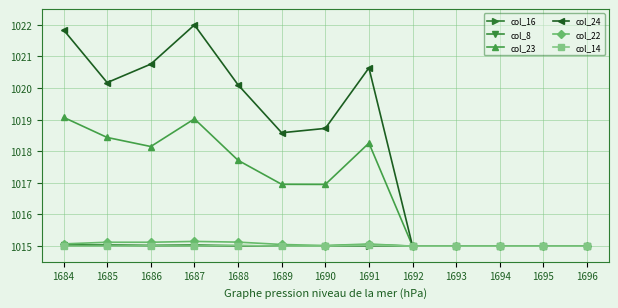

Which series has the largest range (max minus min)?

col_24